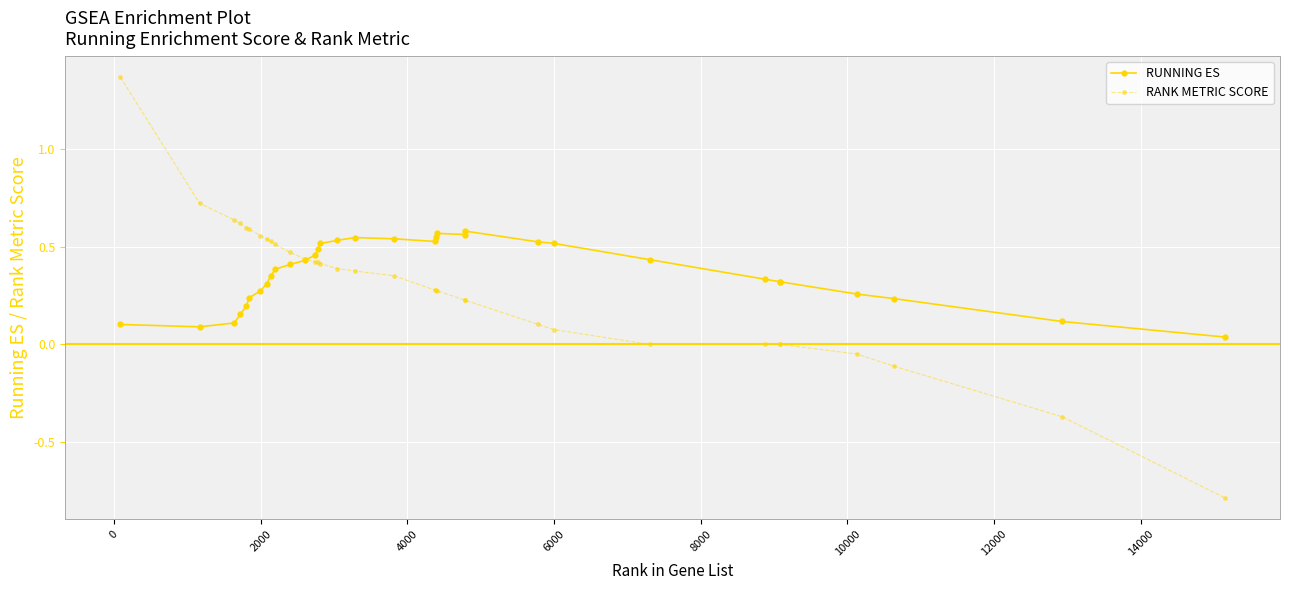

What is the minimum value shown in the chart?

-0.8